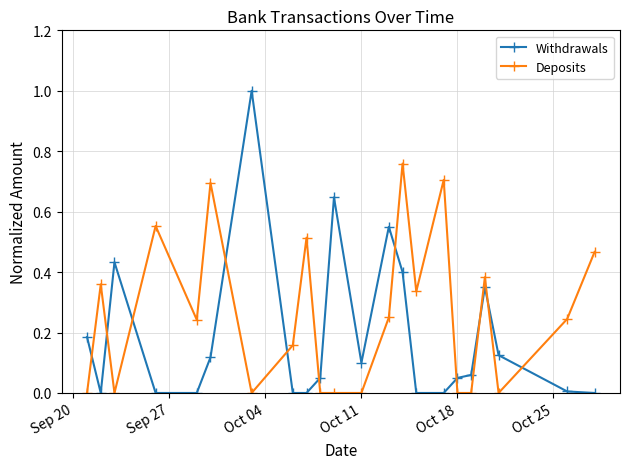

Which series has the widest spread of values?

Withdrawals